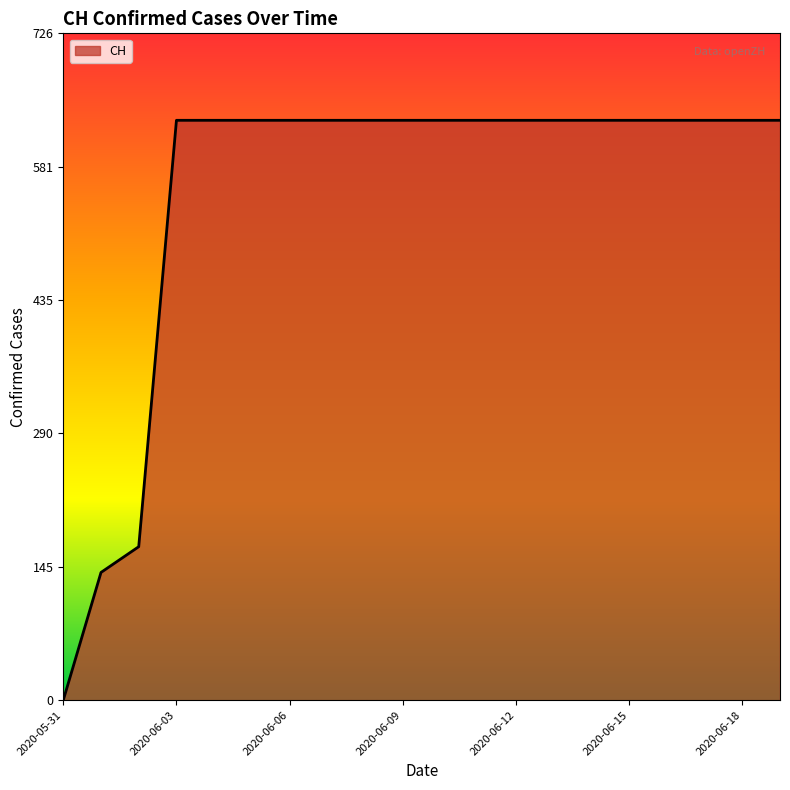

How many lines are shown in the chart?

1